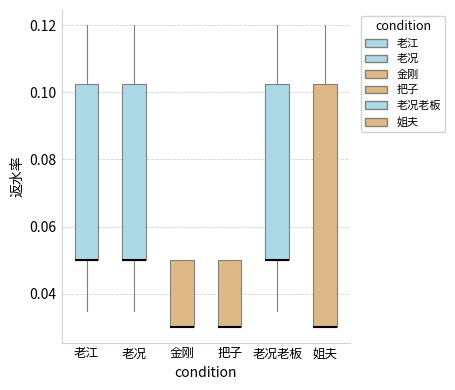

Reading left to right, read every box against the y-axis: the position of its median line, the range the box covers, and the ends of its whiskers. The values are not printed on the chart, so give them approximately, as read against the axis.

老江: median 0.050 (drawn on the box's lower edge), box 0.050 to 0.102, whiskers 0.036 to 0.120
老况: median 0.050 (drawn on the box's lower edge), box 0.050 to 0.102, whiskers 0.036 to 0.120
金刚: median 0.030 (drawn on the box's lower edge), box 0.030 to 0.050, whiskers 0.030 to 0.050
把子: median 0.030 (drawn on the box's lower edge), box 0.030 to 0.050, whiskers 0.030 to 0.050
老况老板: median 0.050 (drawn on the box's lower edge), box 0.050 to 0.102, whiskers 0.036 to 0.120
姐夫: median 0.030 (drawn on the box's lower edge), box 0.030 to 0.102, whiskers 0.030 to 0.120